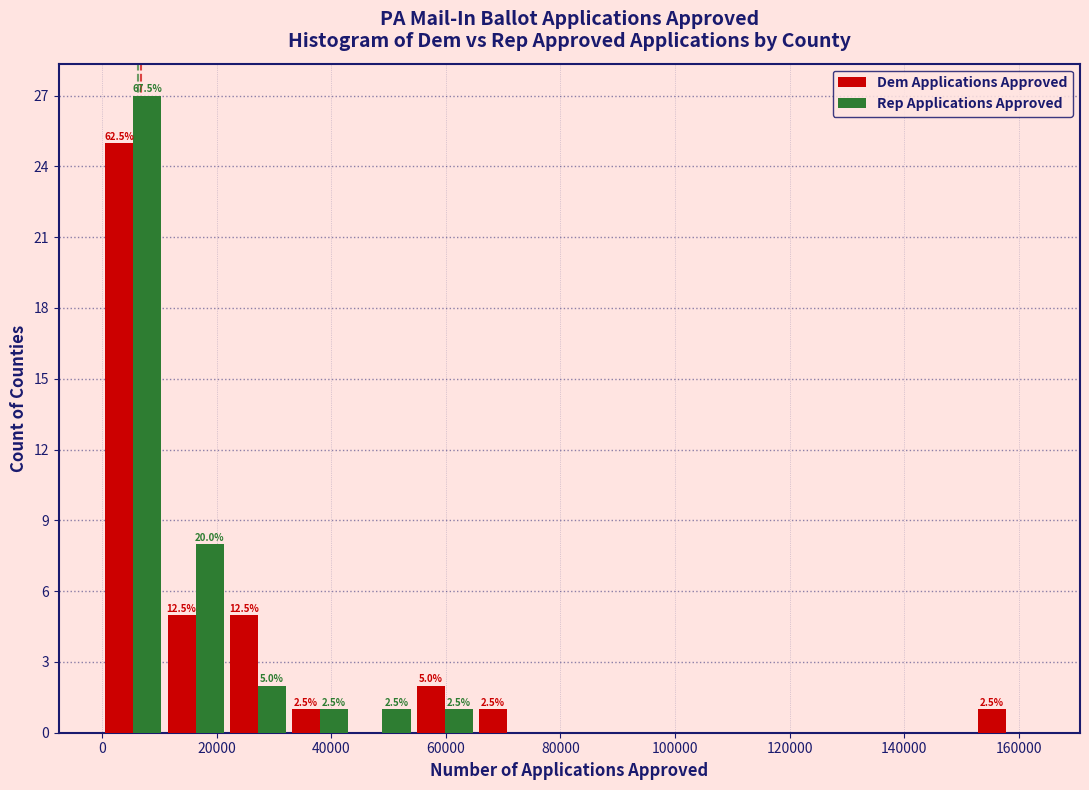

In the Rep Applications Approved series, which range on the x-axis has the tallest bar?

0 to 10000